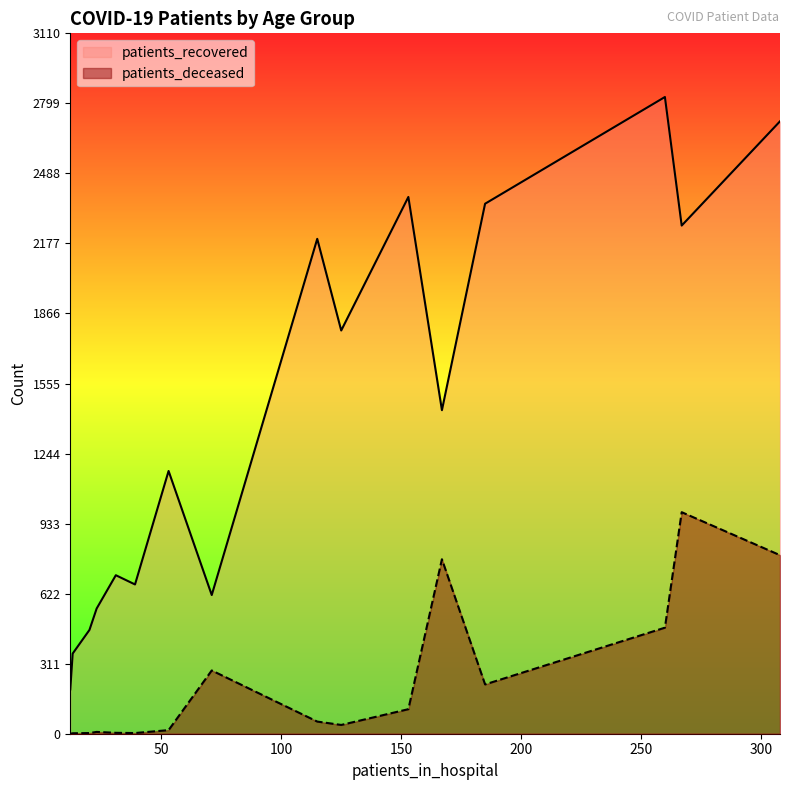

At 85-89, list the series in order from smallest to largest.

patients_deceased, patients_recovered